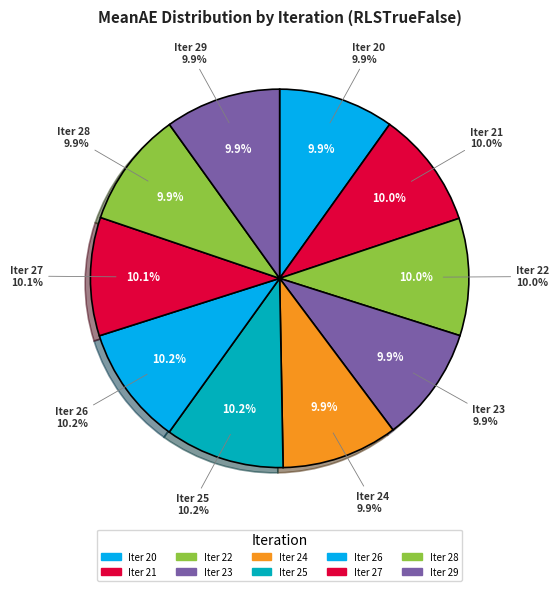

Which slice is the smallest?

20